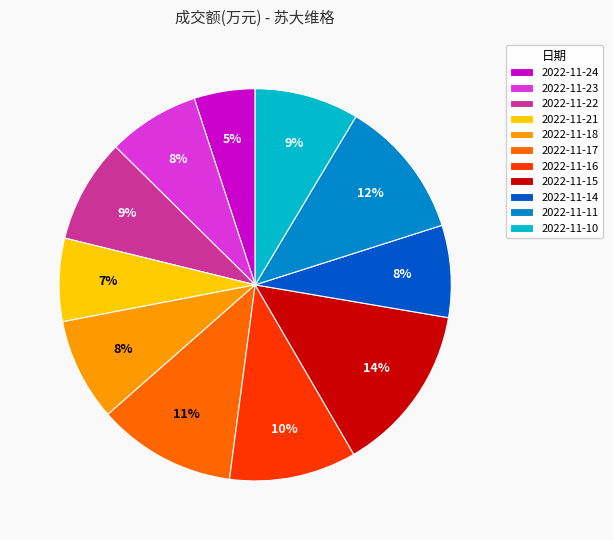

Count the number of slices in the pie.

11